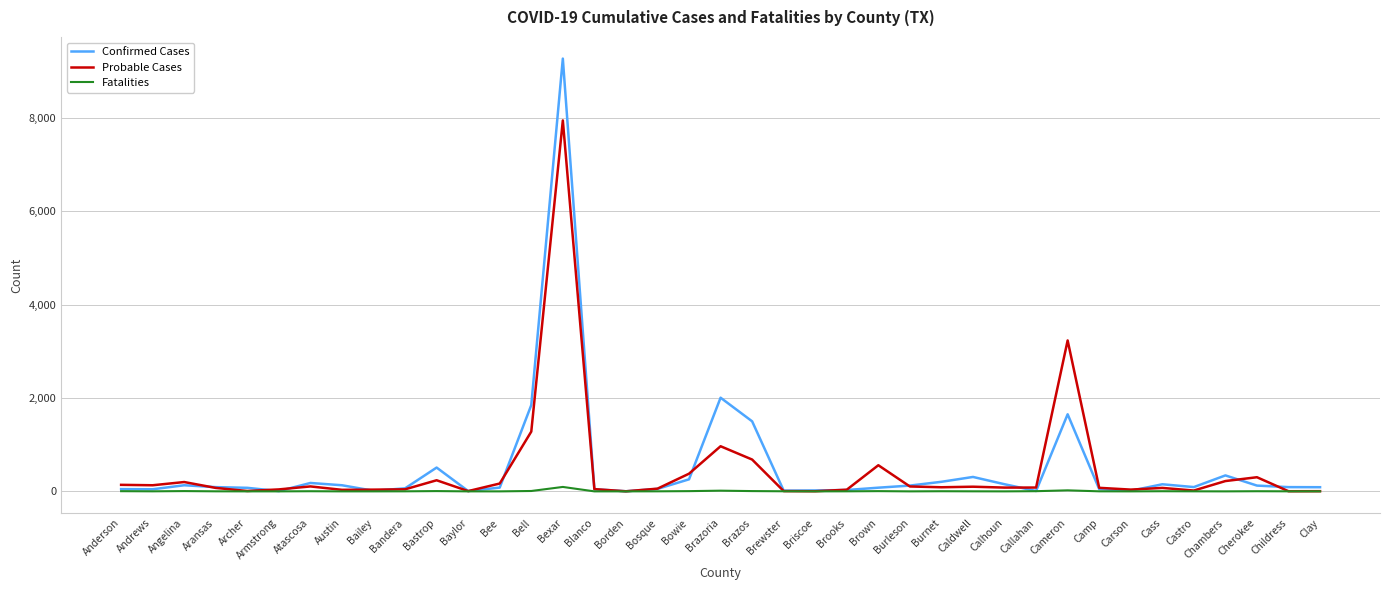

At which label is Probable Cases closest to 3975?

Cameron